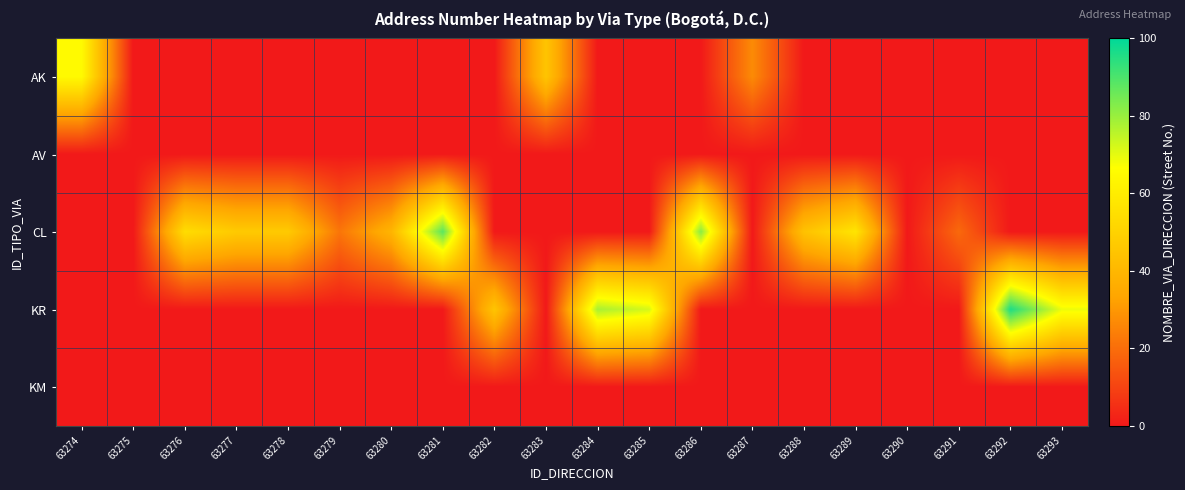

What is the greatest value displayed?

96